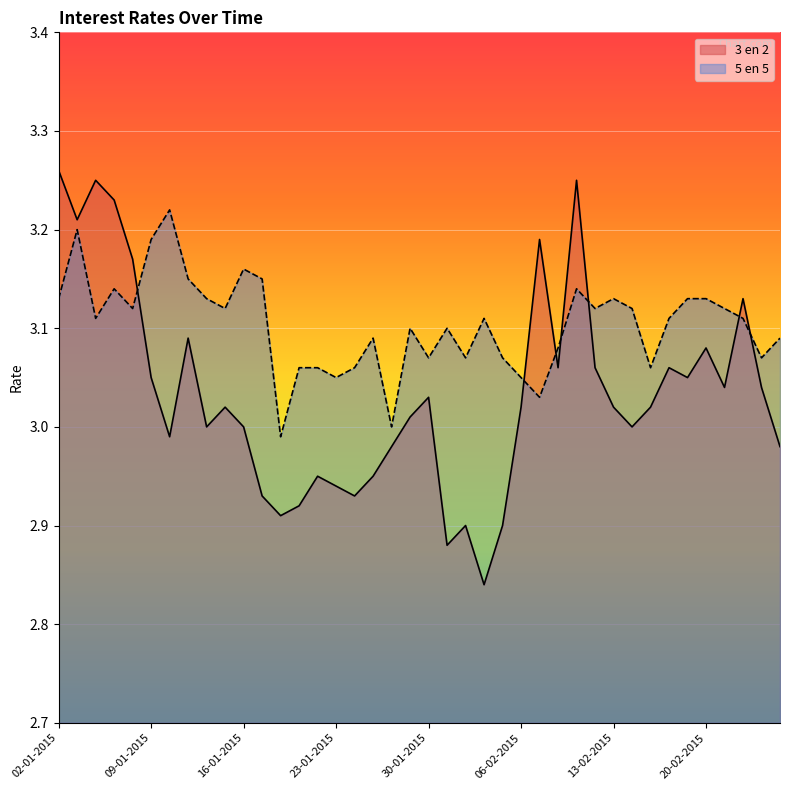

Read the 5 en 5 value at 24-02-2015.

3.1